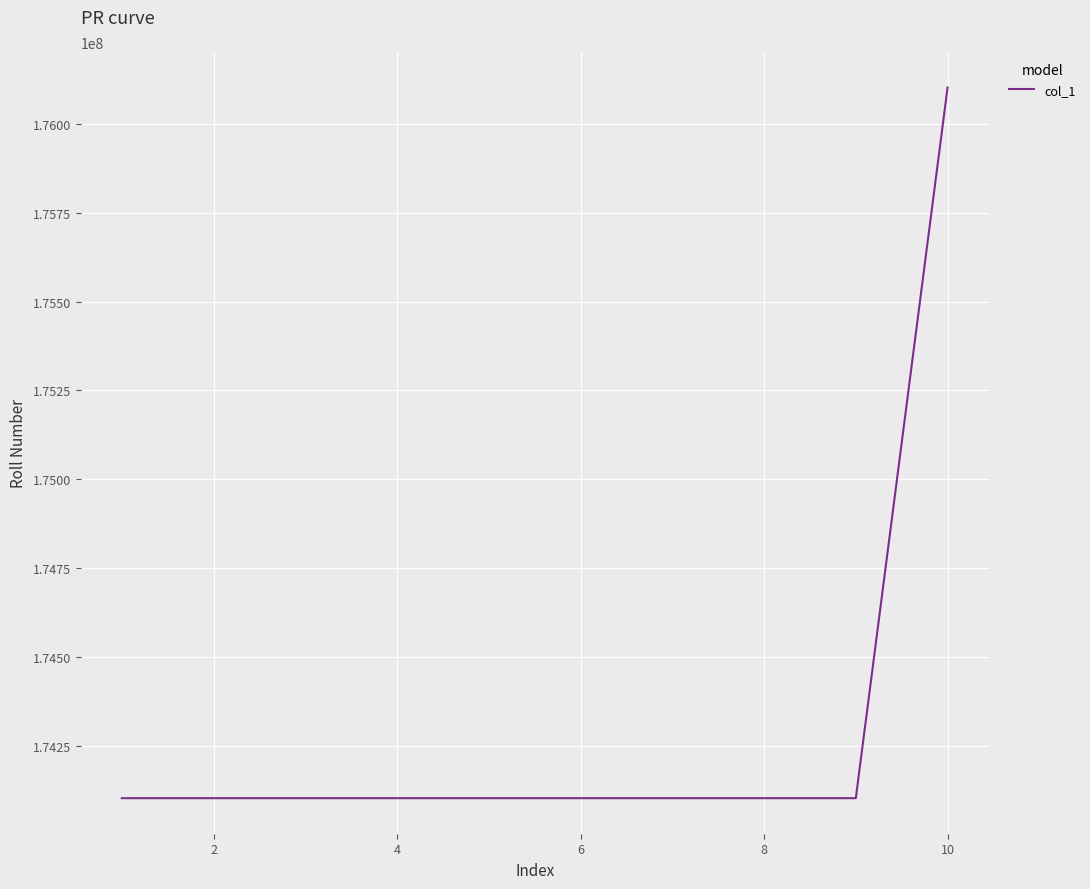

What is the maximum value shown in the chart?

176102101